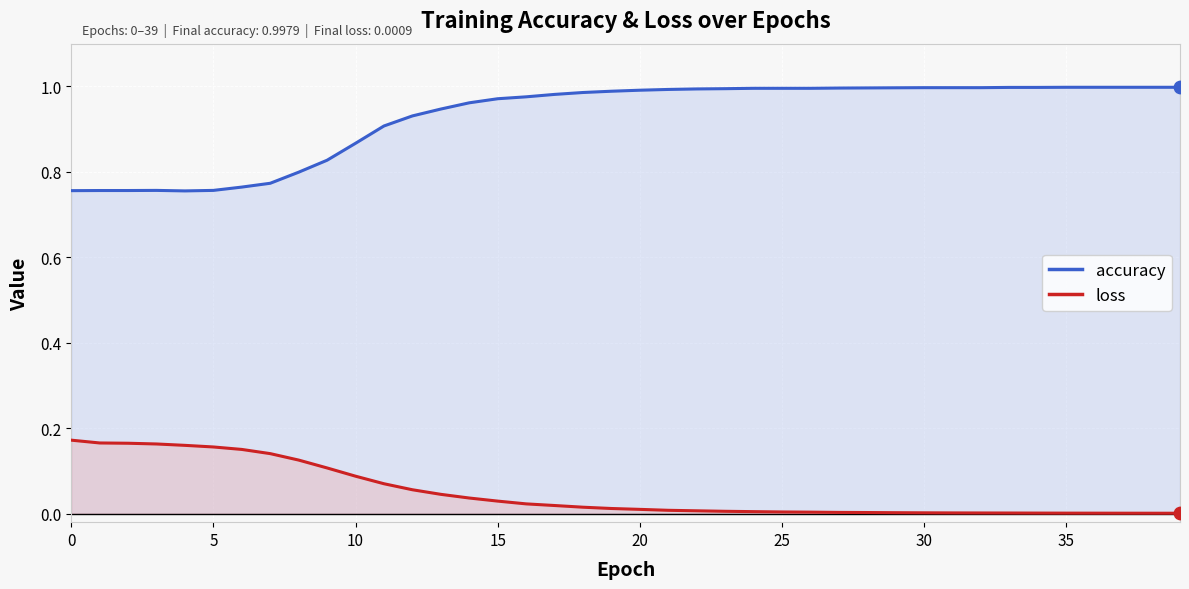

What are all the series names shown in the legend?

accuracy, loss